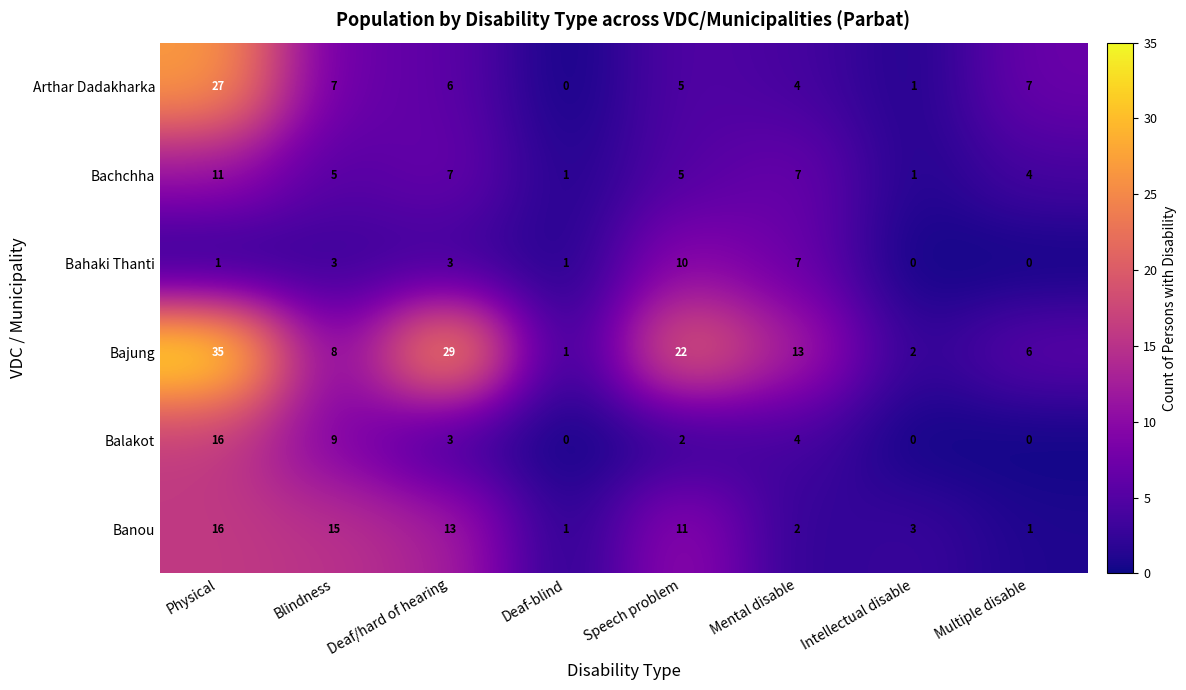

The Bahaki Thanti series shows 2 at Deaf-blind. True or false?

False